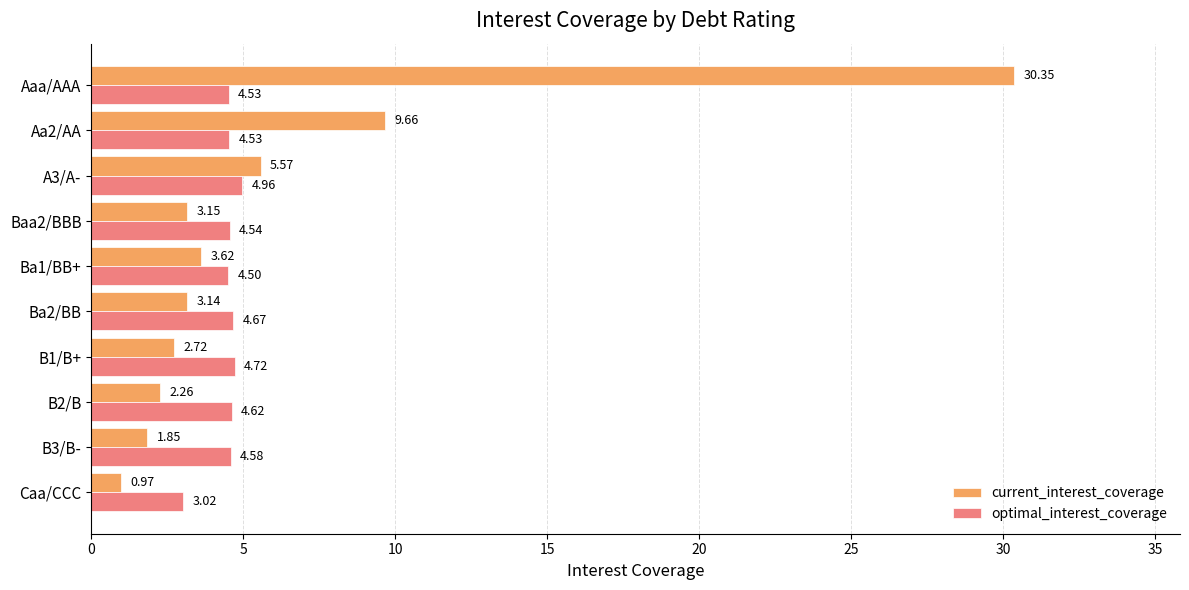

Which series has the largest total across all categories?

current_interest_coverage